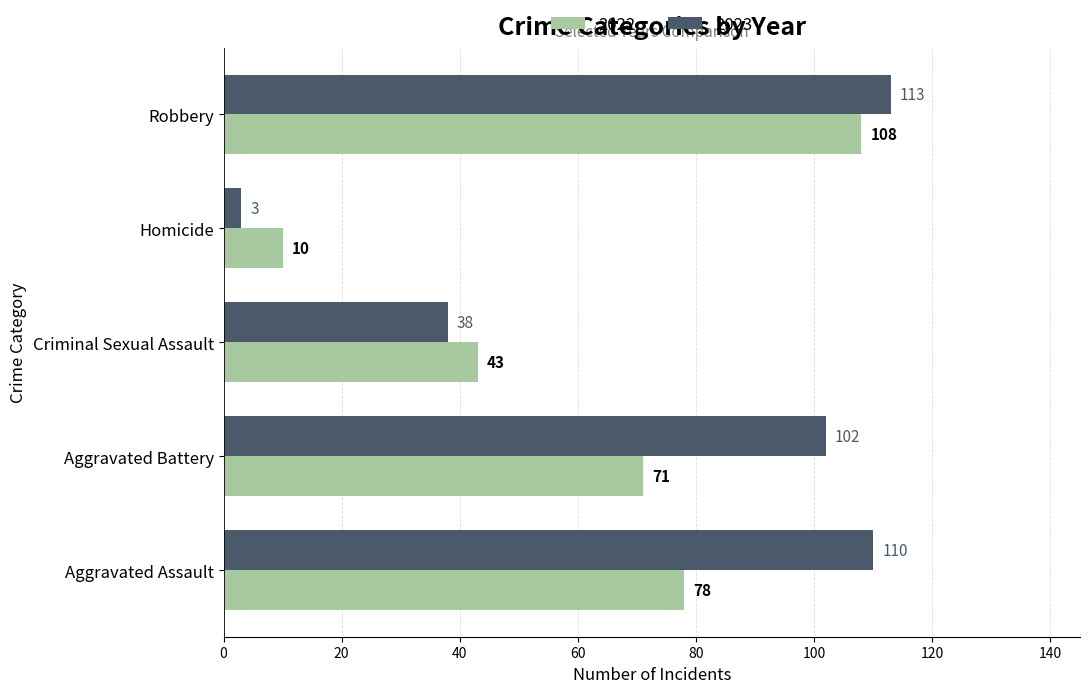

At which label does 2022 reach its minimum?

Homicide